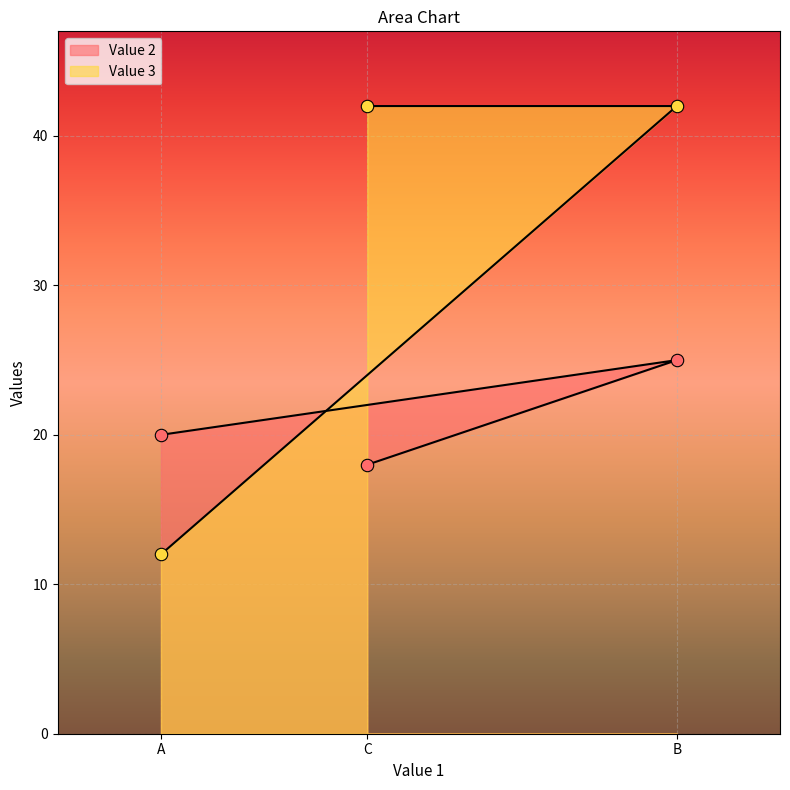

Which series has the largest total across all categories?

Value 3